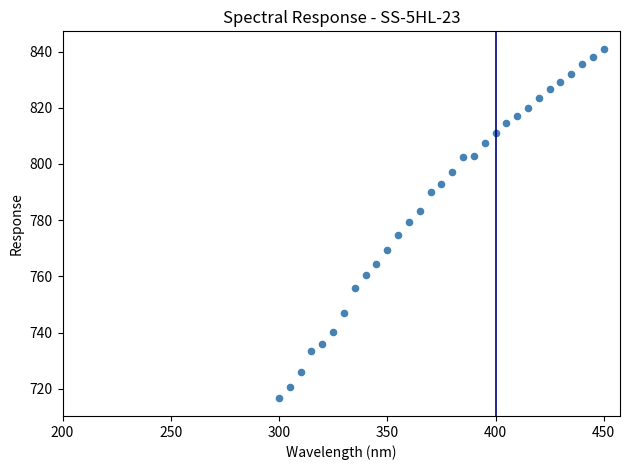

What is the range of Y values (max minus min)?

124.5